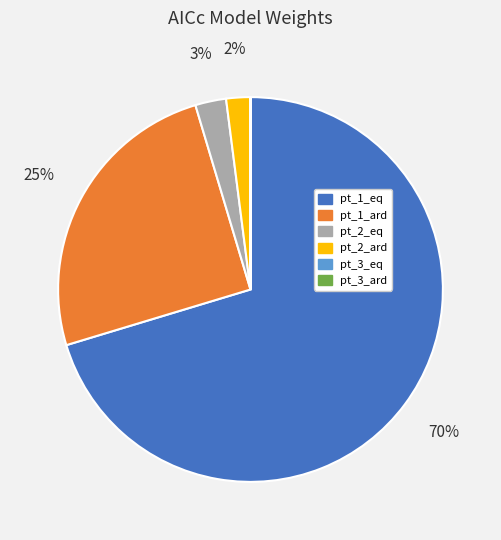

To the nearest percent, what portion does pt_1_ard represent?

25%